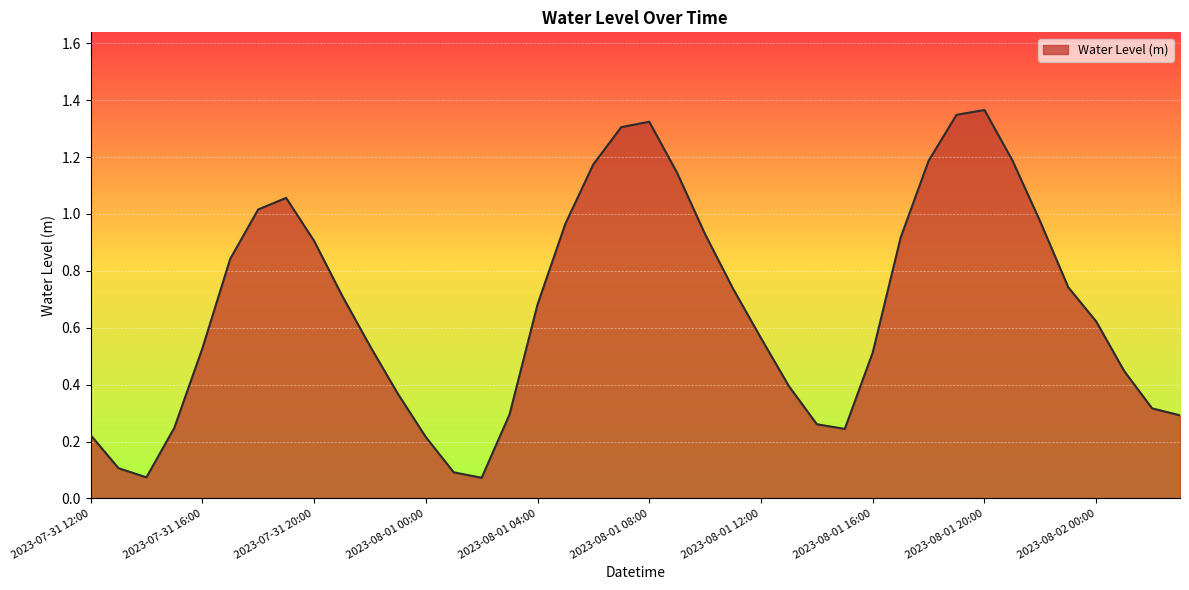

What is the label of the 5th point from the right?

2023-08-01 23:00